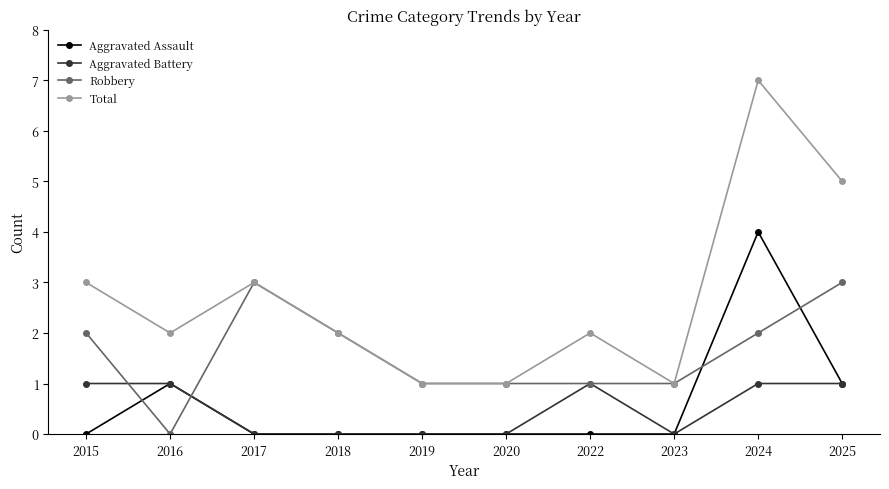

At which category is the sum across all series the highest?

2024